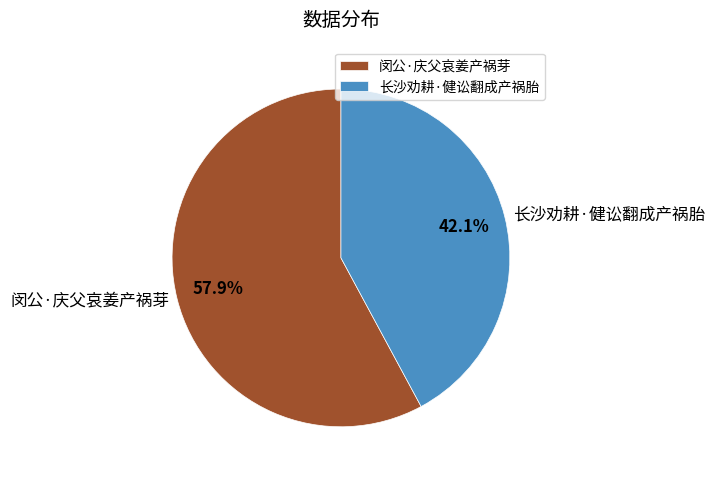

Is it true that 长沙劝耕·健讼翻成产祸胎 is 42% of the pie?

True